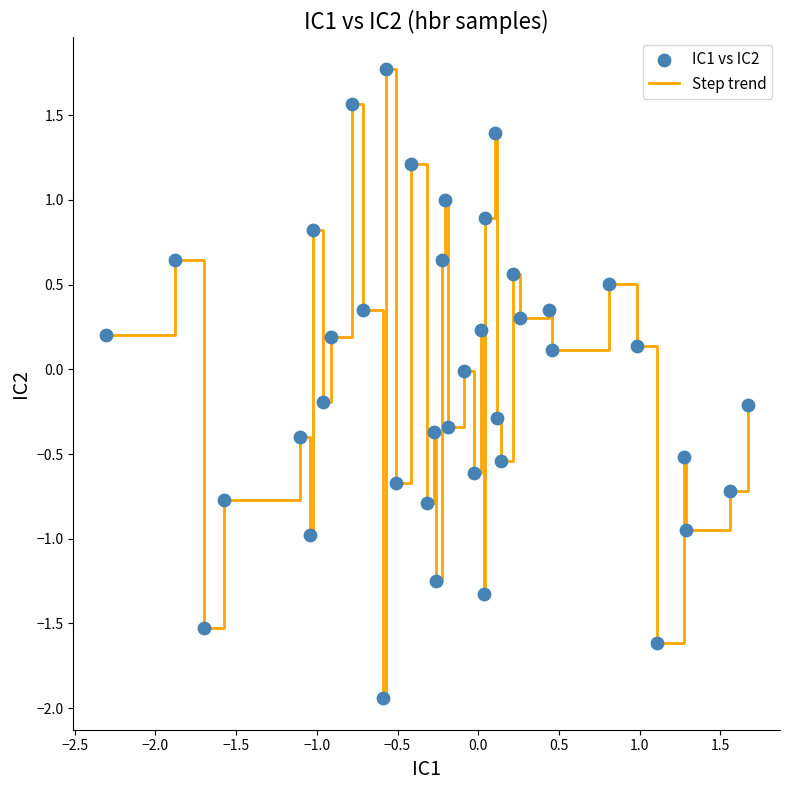

What is the difference between the maximum and minimum values?

3.7